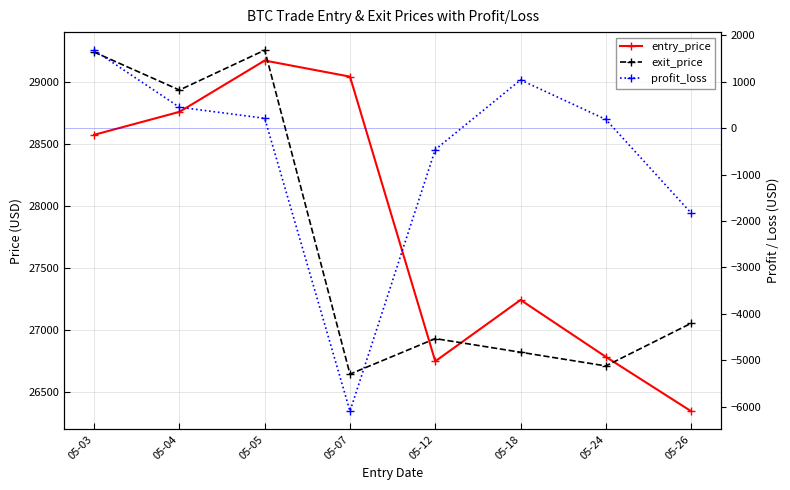

What is the sum of all exit_price values?

221612.4